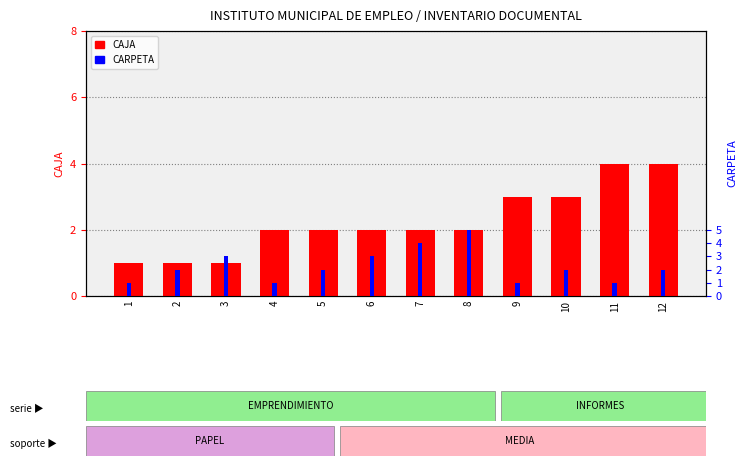

The CAJA series shows 4 at 10. True or false?

False